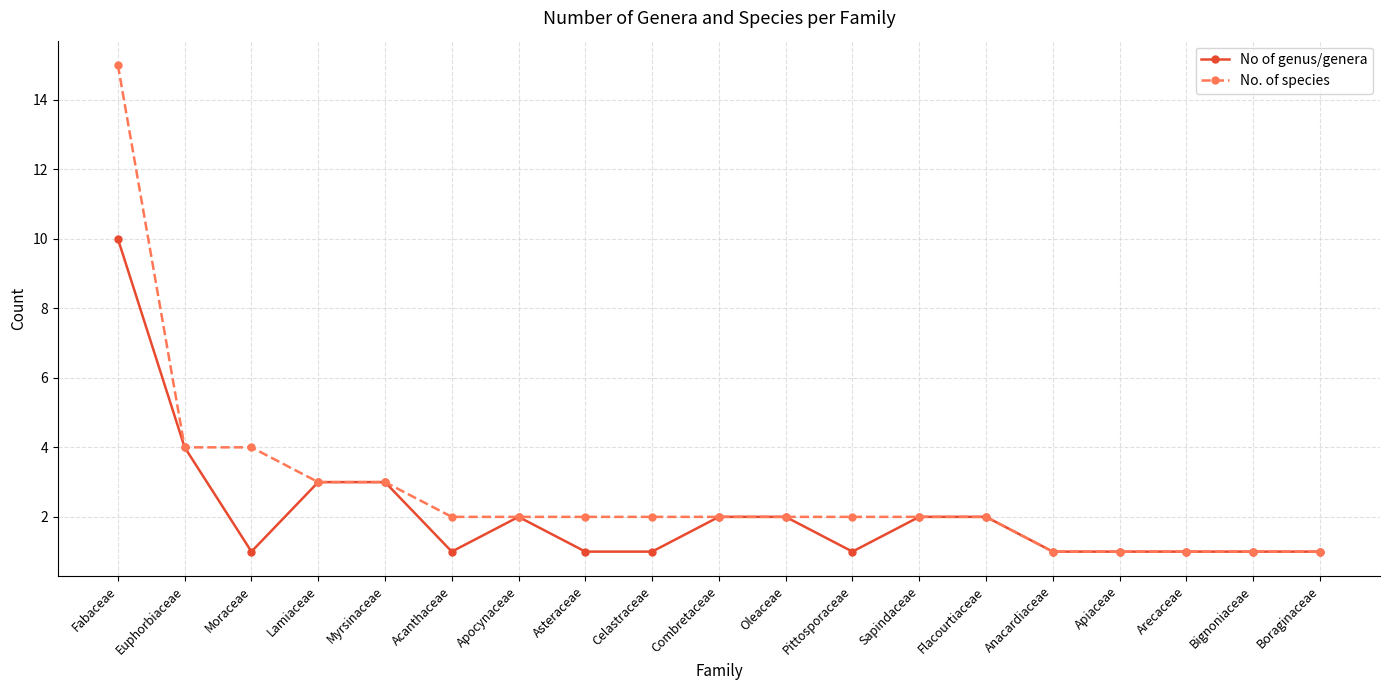

Count the number of categories in the chart.

19